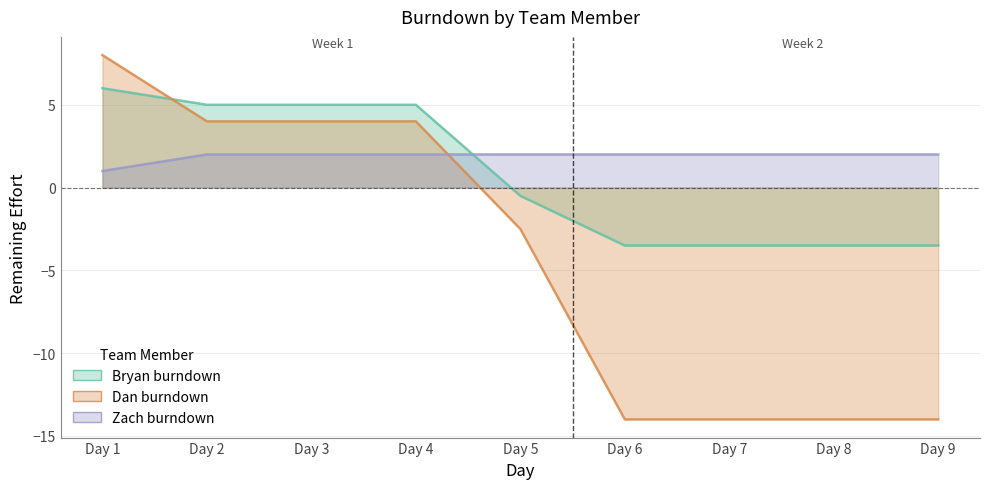

What is the difference between the highest and lowest values at Day 1?

7.0